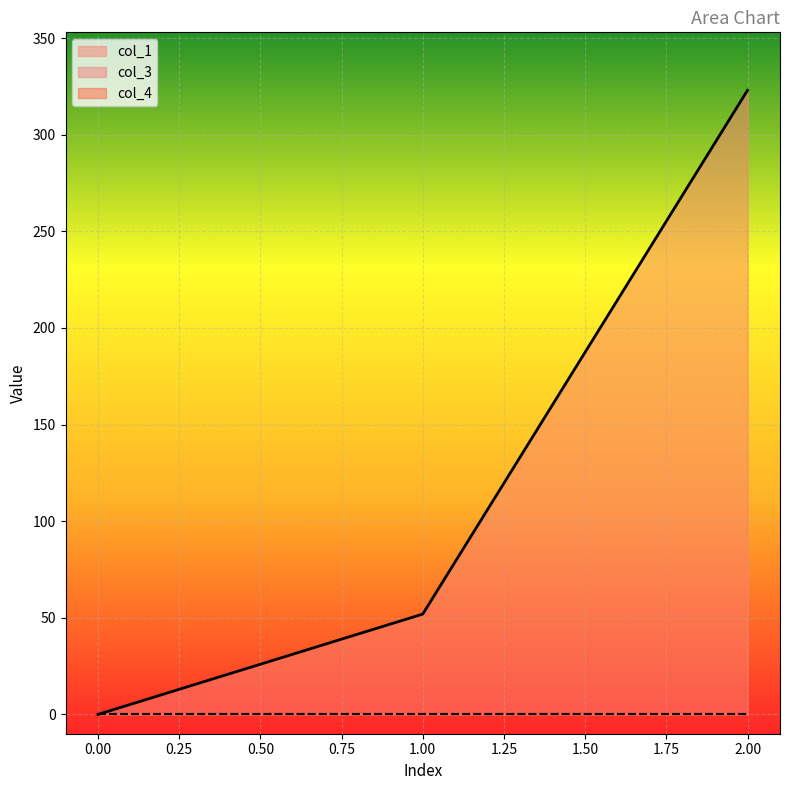

At 2, list the series in order from largest to smallest.

col_1, col_3, col_4